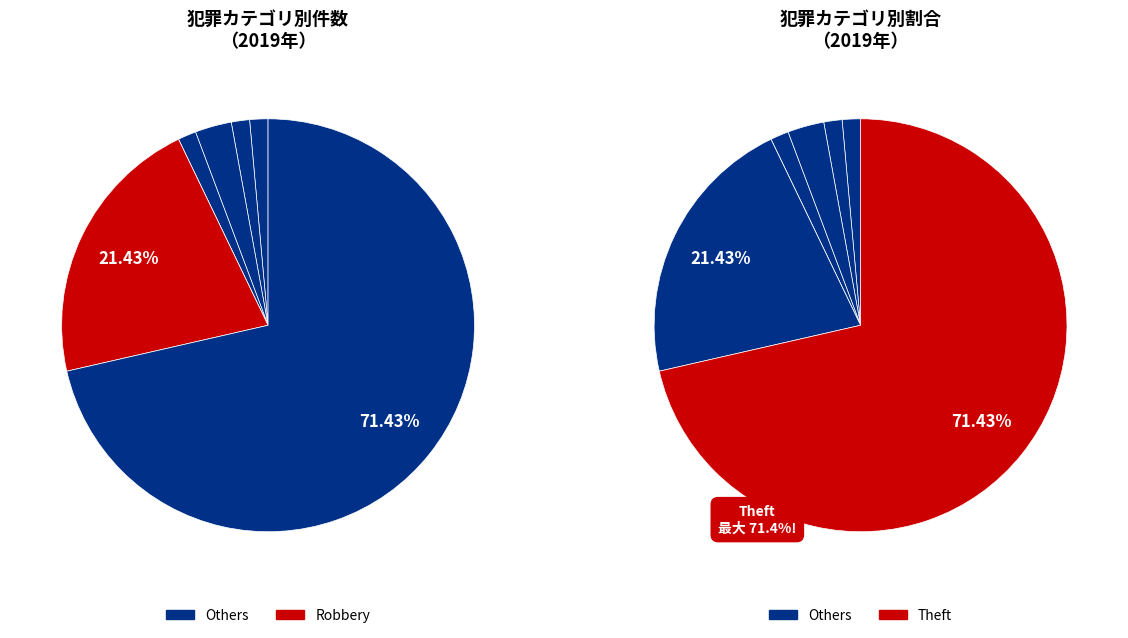

Which slice represents more than half of the pie?

Theft